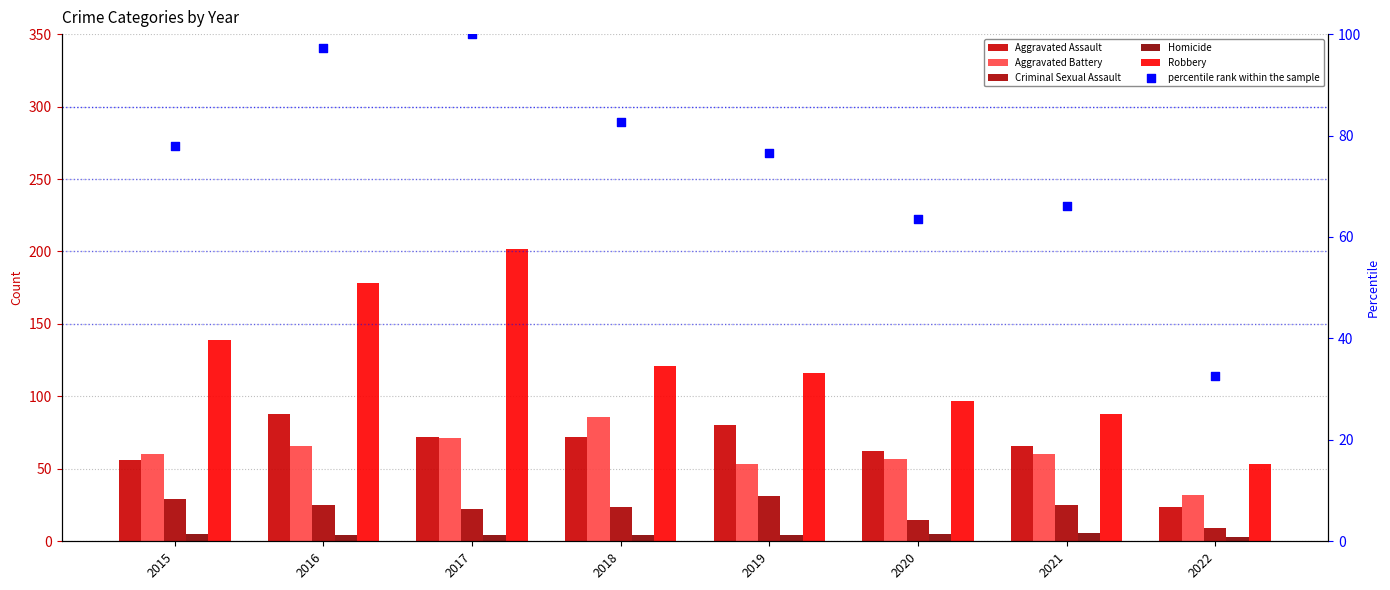

Is the value of Robbery at 2019 greater than the value of percentile rank within the sample at 2016?

Yes